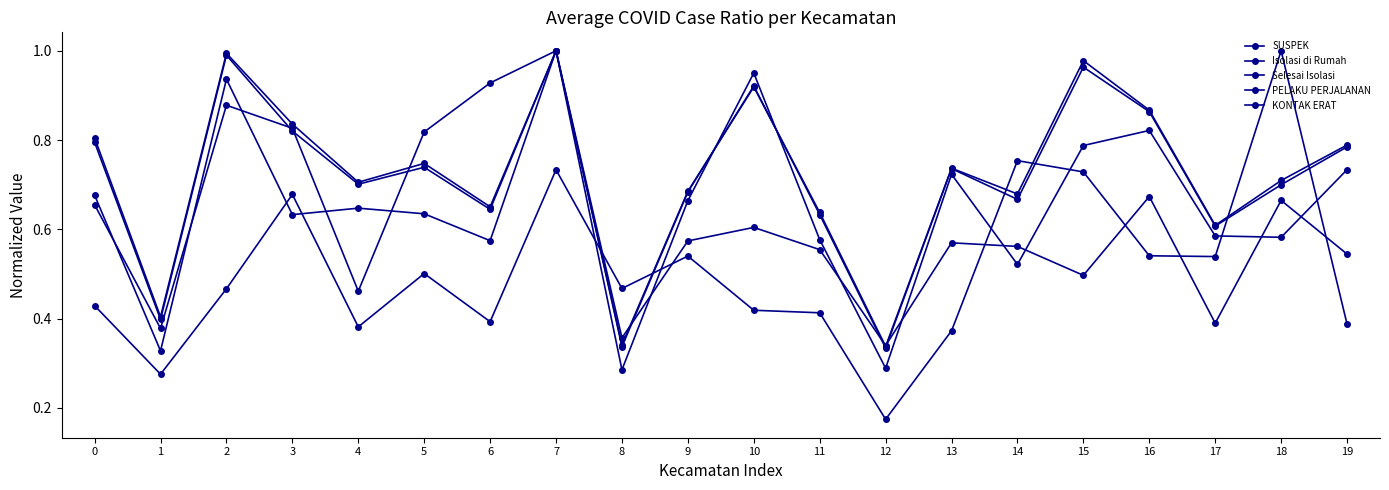

How many lines are shown in the chart?

5